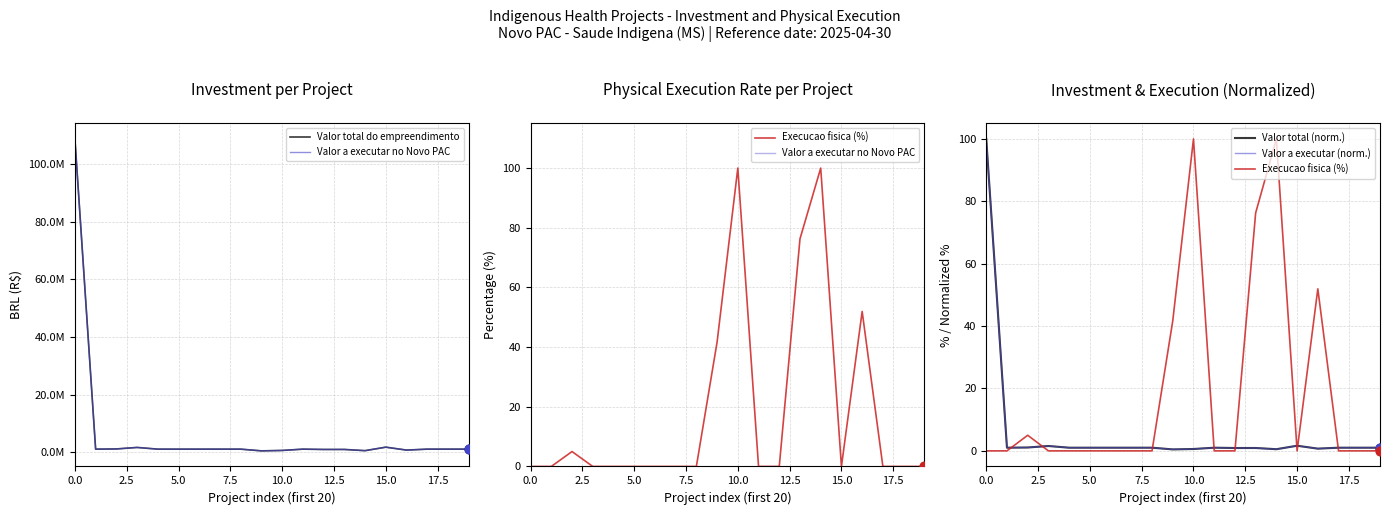

Which series reaches the maximum Y coordinate?

Valor total do empreendimento